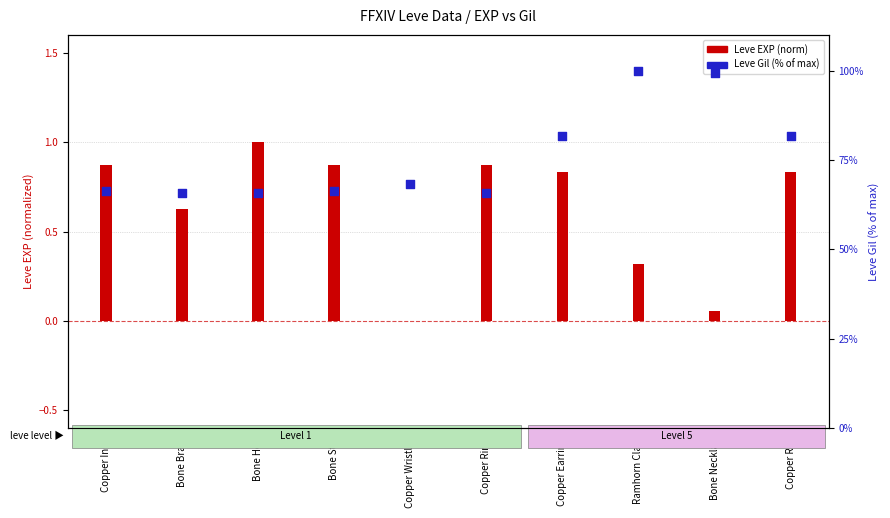

Which series reaches the maximum Y coordinate?

Leve Gil (% of max)